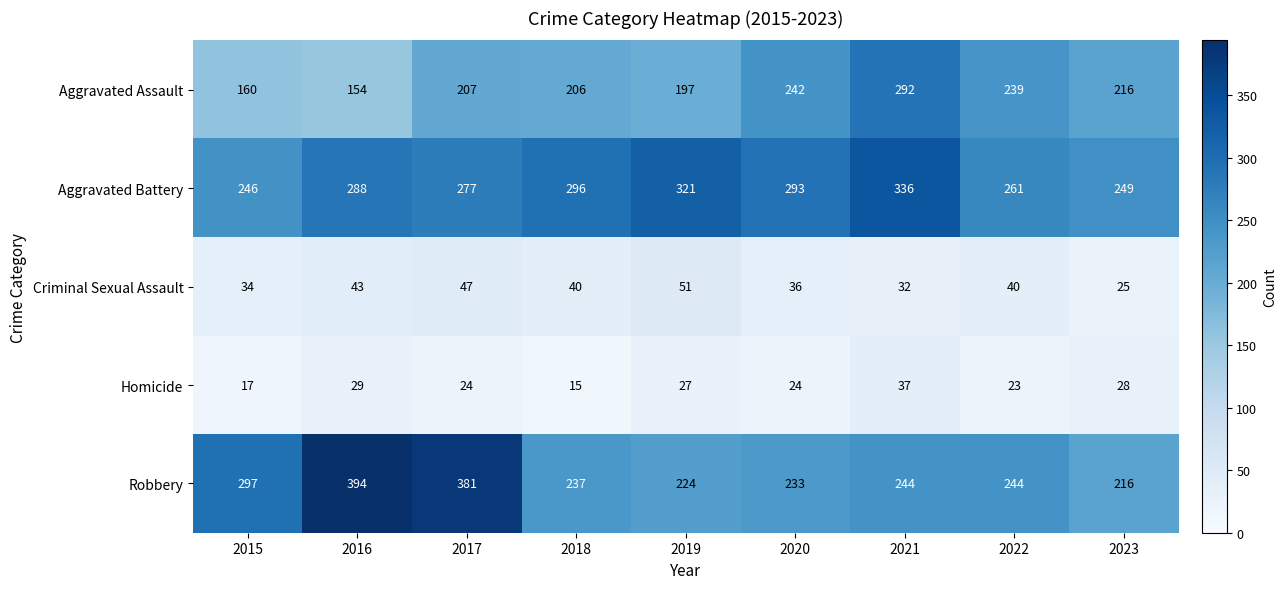

What is the difference between the highest and lowest values at 2016?

365